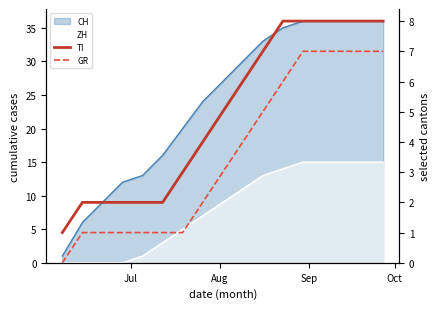

How many GR values are between 1 and 7?

16